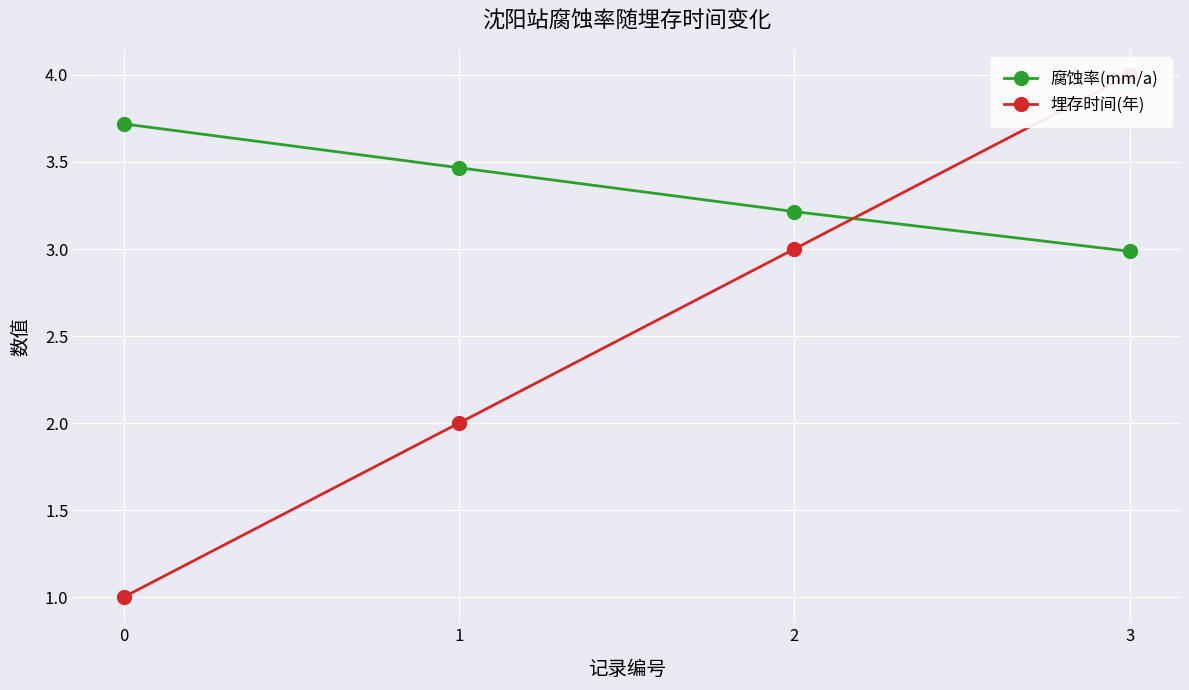

At which category is the sum across all series the highest?

3